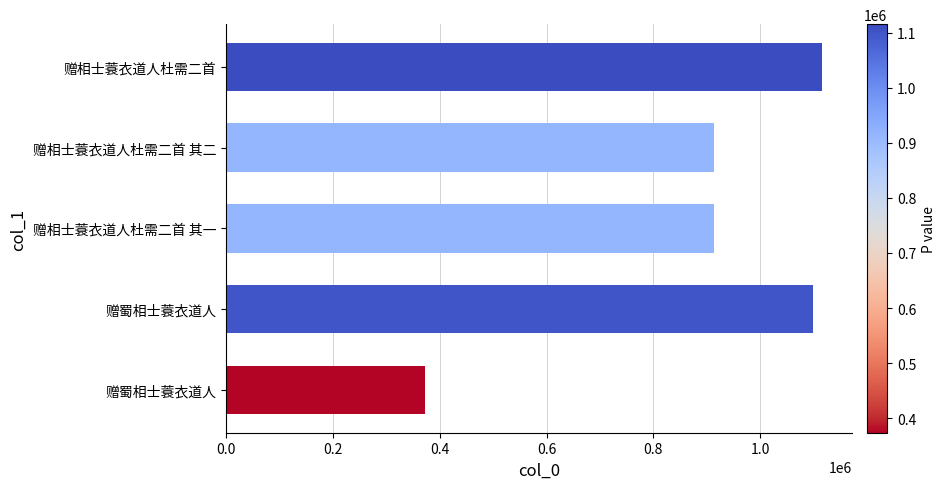

Are the bars horizontal?

Yes